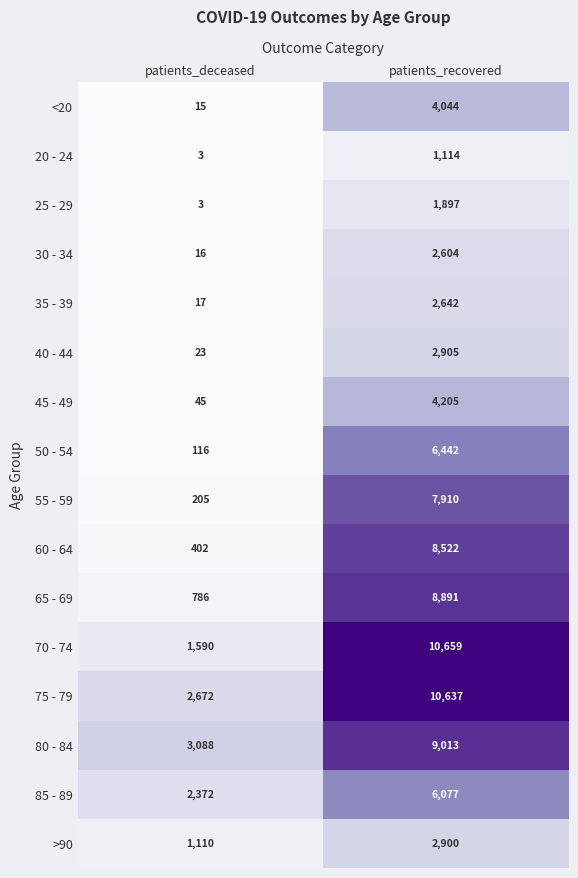

Read the 50 - 54 value at patients_deceased, to the nearest 10.

120